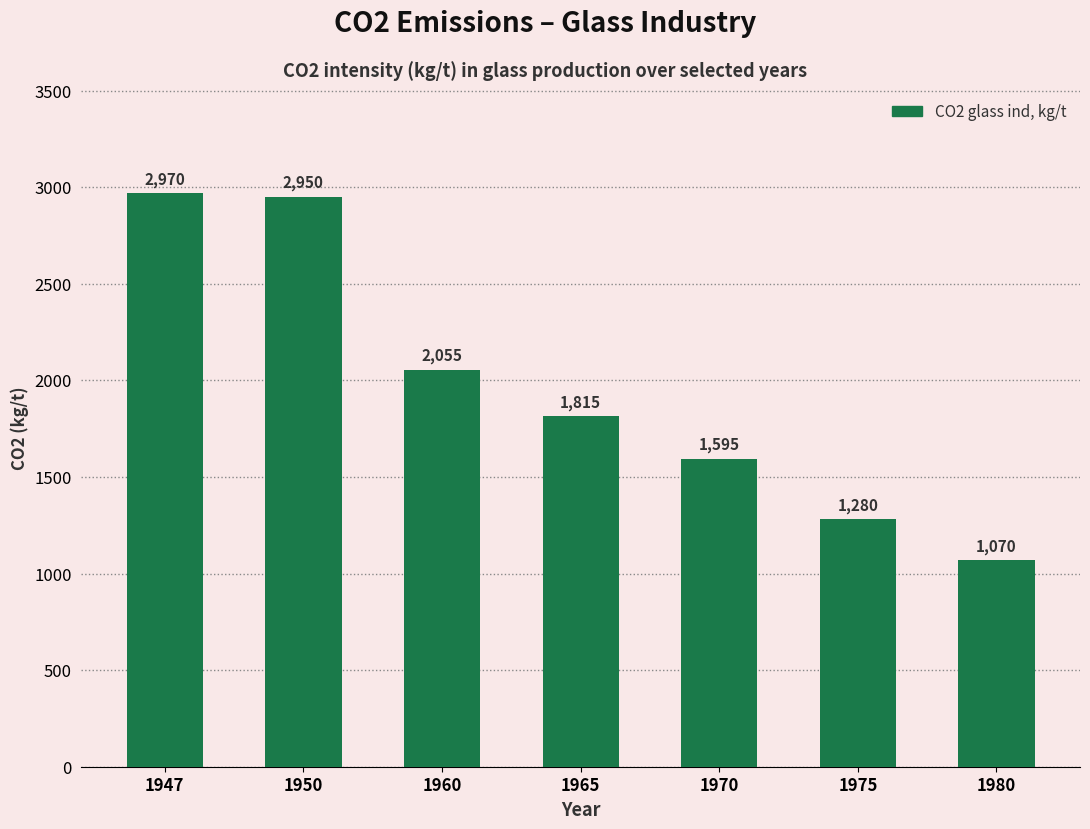

Reading right to left, transcribe all the data shown in this chart.

1980=1070	1975=1280	1970=1595	1965=1815	1960=2055	1950=2950	1947=2970